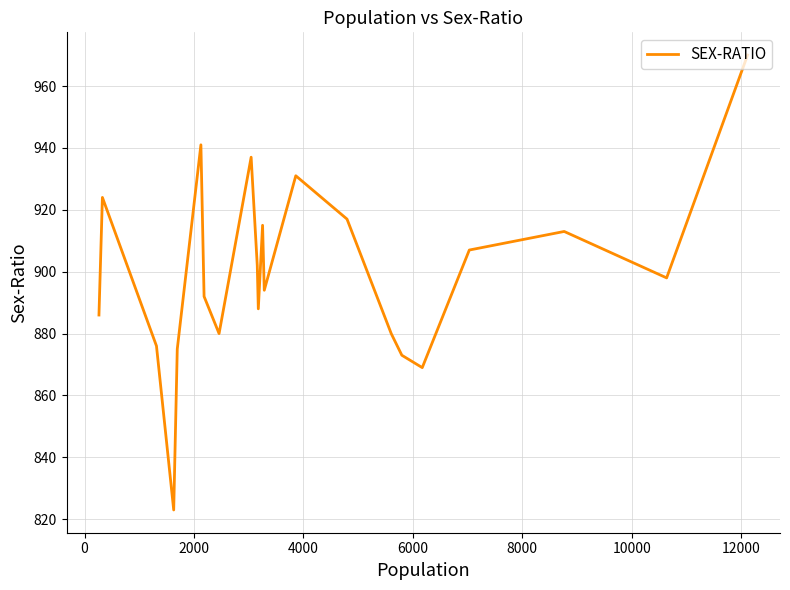

The chart shows a value of 300 at 14. True or false?

False